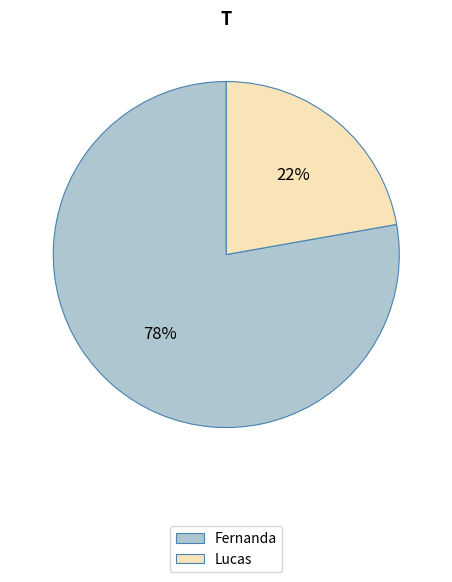

What percentage is the Lucas slice, to the nearest percent?

22%